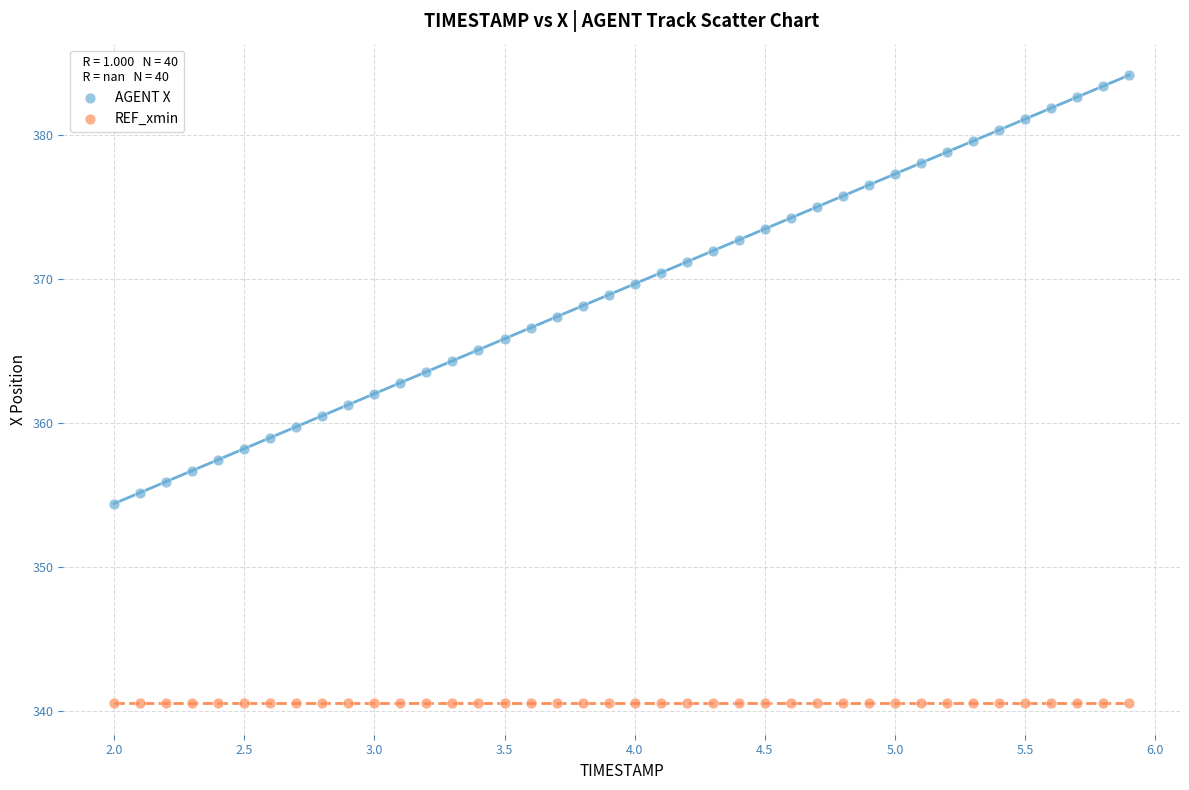

Which series reaches the minimum Y coordinate?

REF_xmin